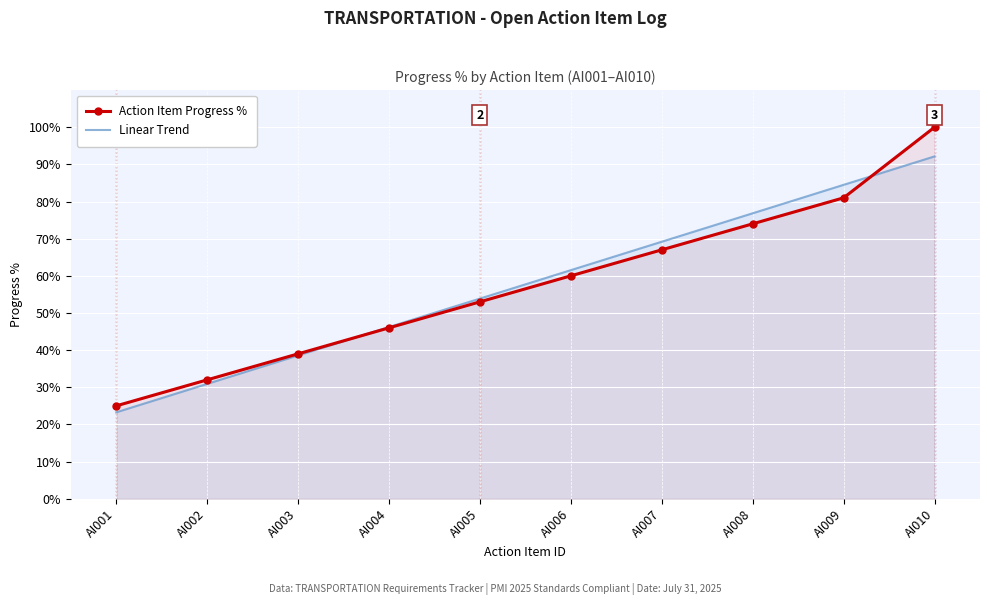

Between AI003 and AI010, which series saw the biggest shift?

Action Item Progress %